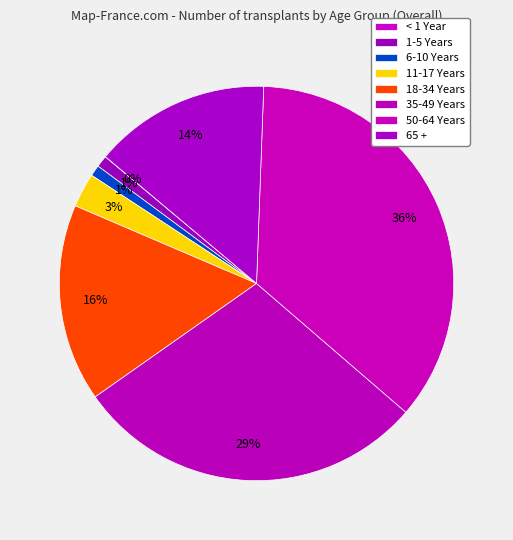

Approximately how many times larger is the value at 50-64 Years compared to 18-34 Years?

2.2